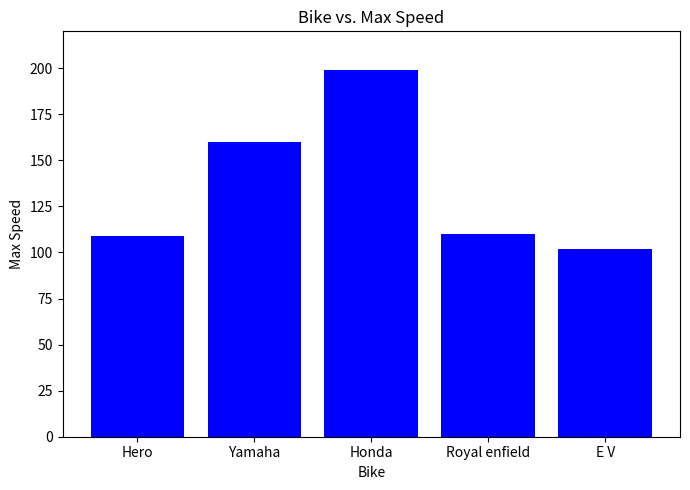

How many distinct data groups are displayed?

1